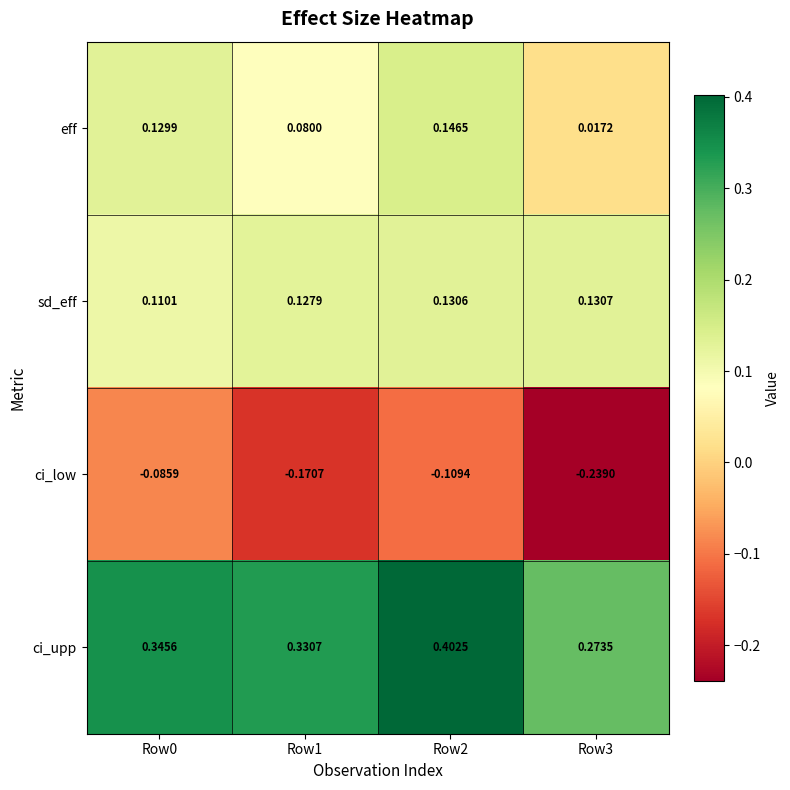

Between Row0 and Row2, which series saw the biggest shift?

ci_upp